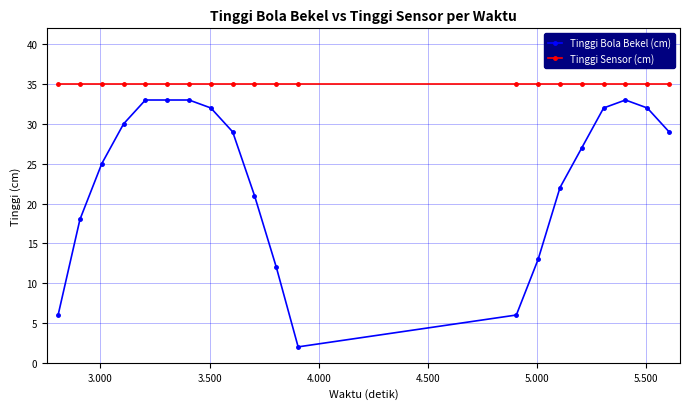

True or false: Tinggi Bola Bekel (cm) and Tinggi Sensor (cm) intersect in this chart.

False